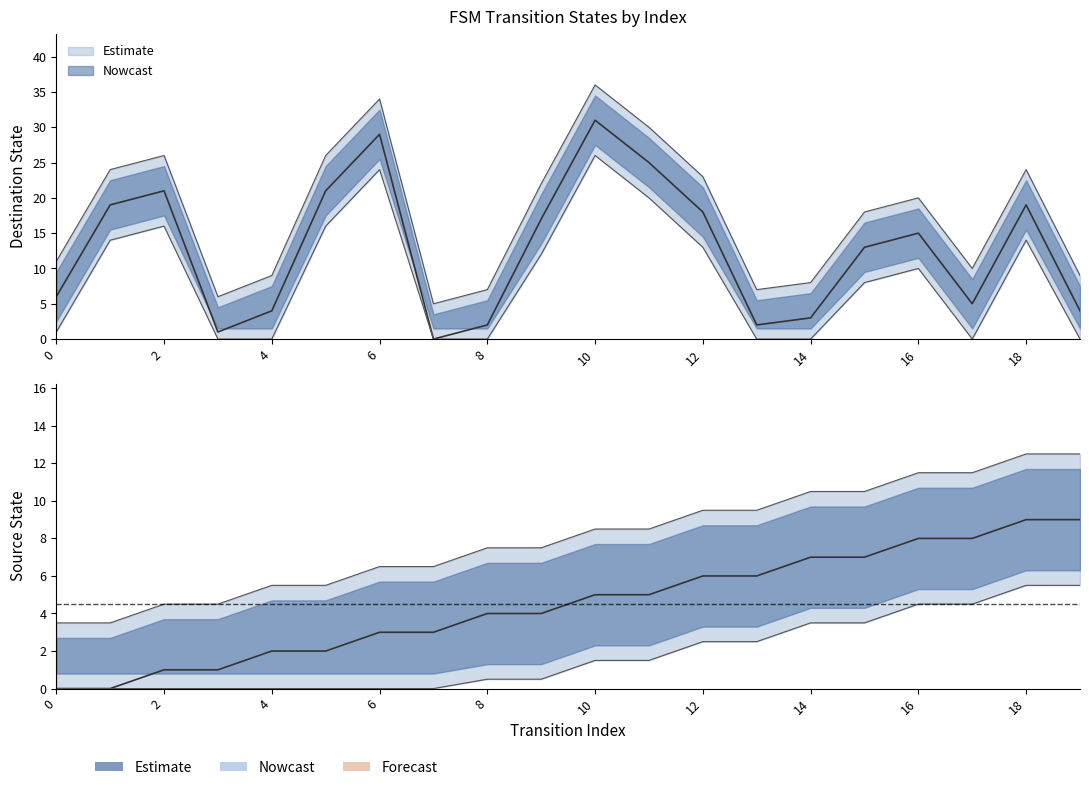

Read the source_state value at 15.

7